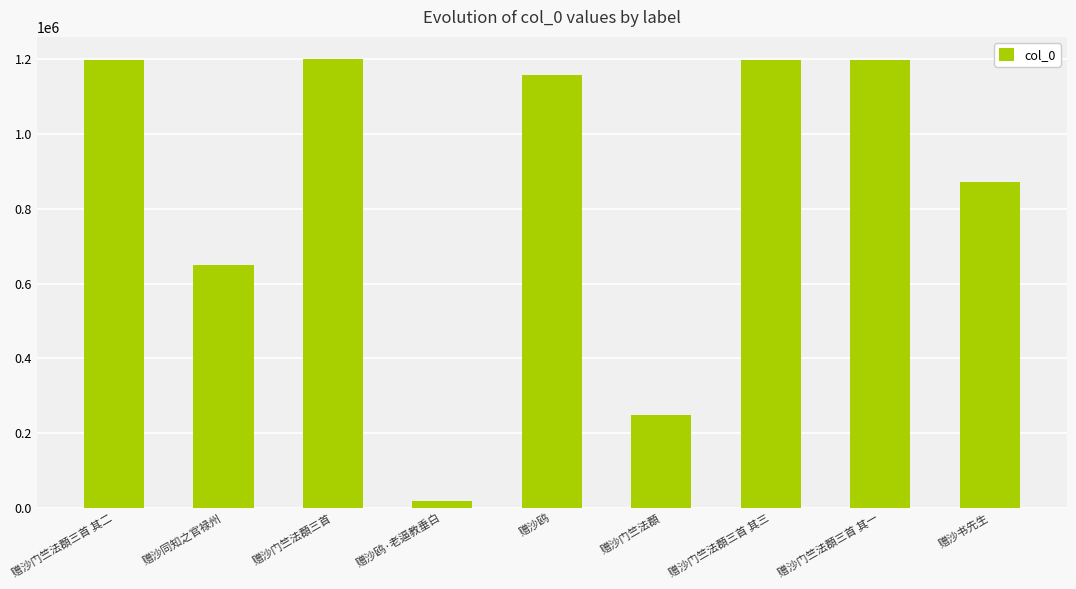

What is the label of the 6th bar from the right?

赠沙鸥·老逼教垂白